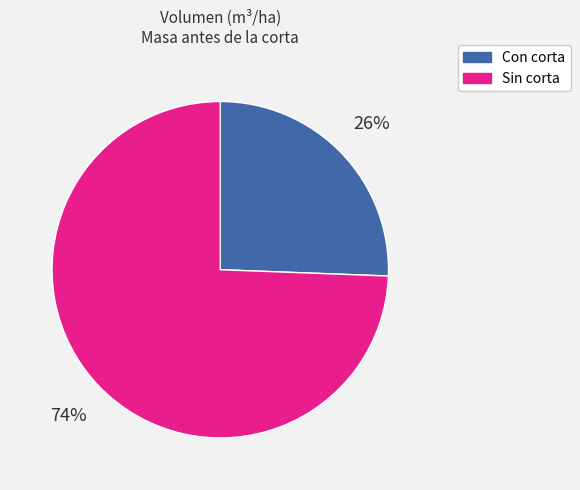

To the nearest percent, what is the average slice percentage?

50%